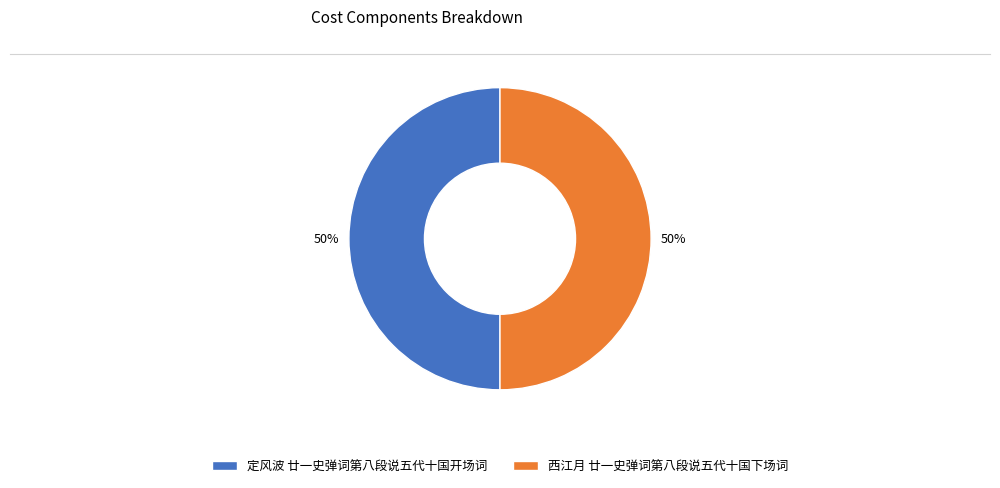

Is it true that 定风波 廿一史弹词第八段说五代十国开场词 is 50% of the pie?

True